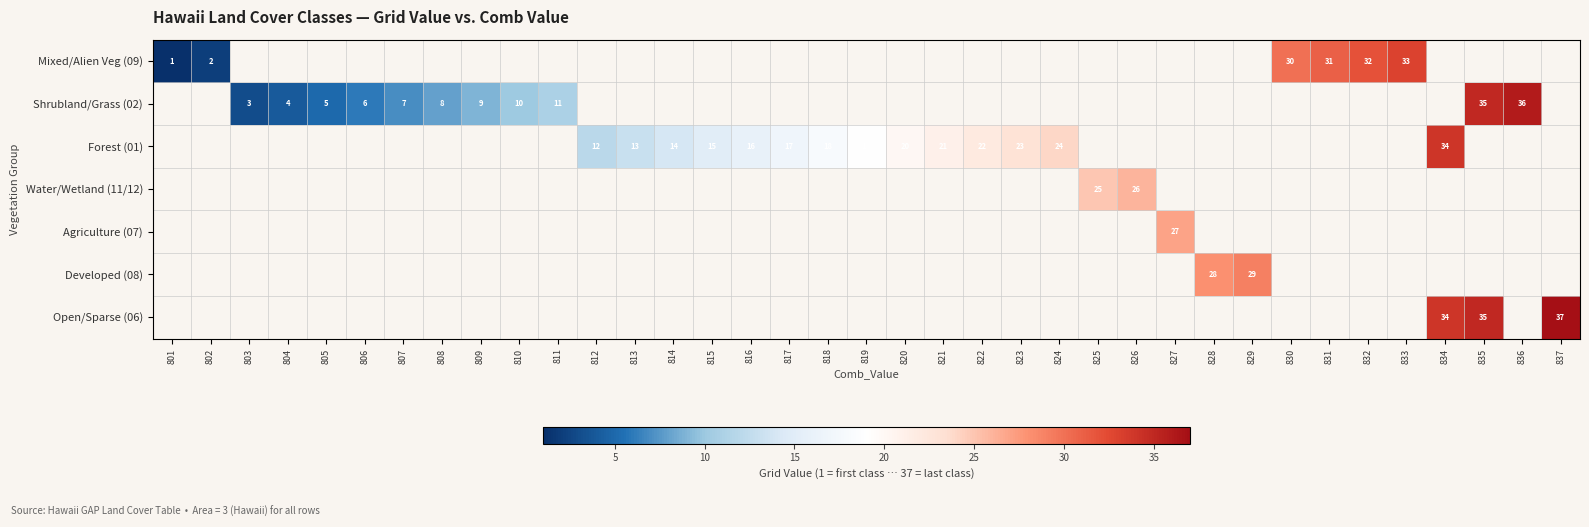

The Mixed/Alien Veg (09) series shows 2 at 802. True or false?

True